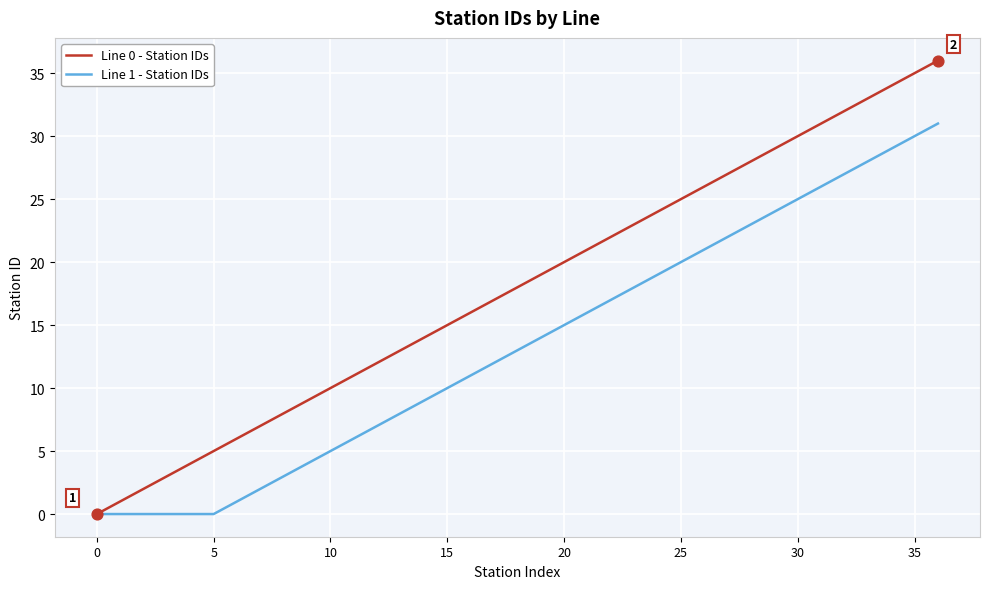

Which series has the largest range (max minus min)?

Line 0 - Station IDs